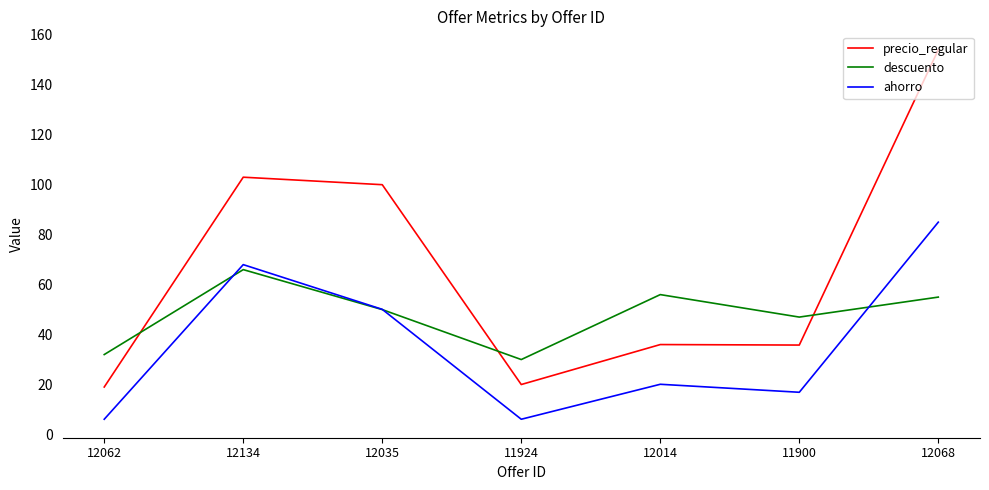

Is the value of ahorro at 12134 greater than the value of descuento at 11900?

Yes